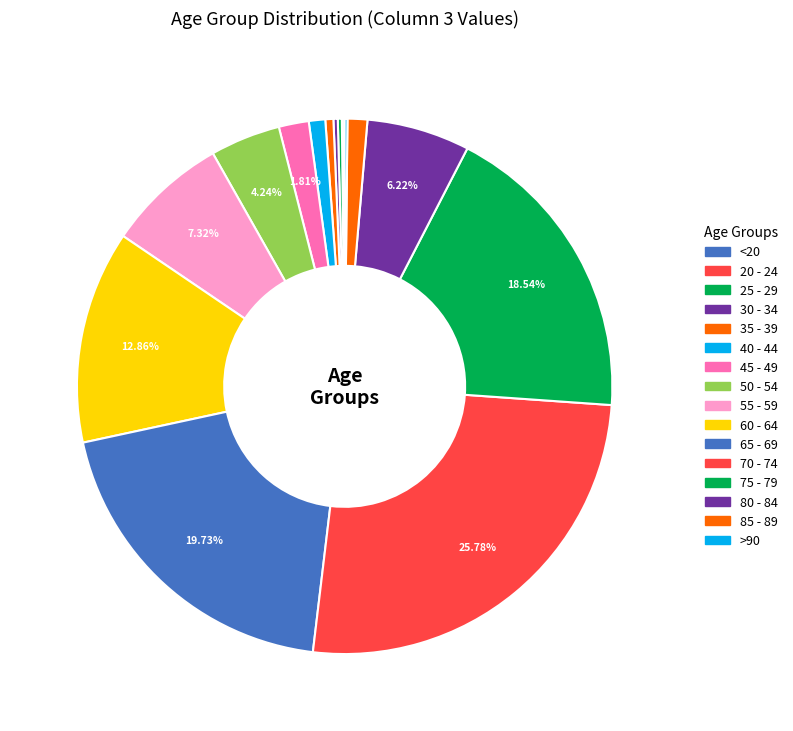

To the nearest percent, what is the combined percentage of <20 and 75 - 79?

19%